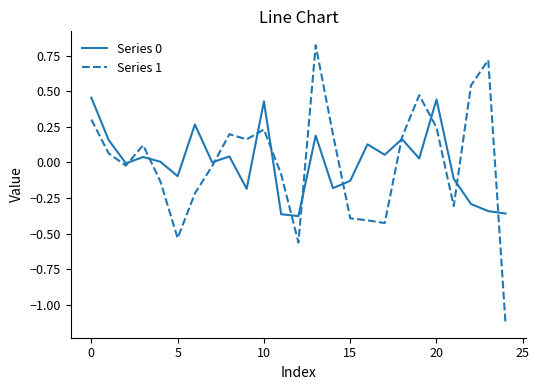

Which series has the widest spread of values?

Series 1